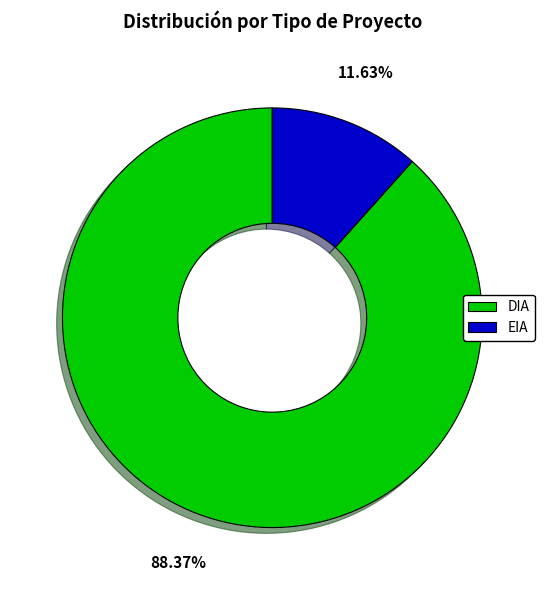

How many segments does this pie chart have?

2